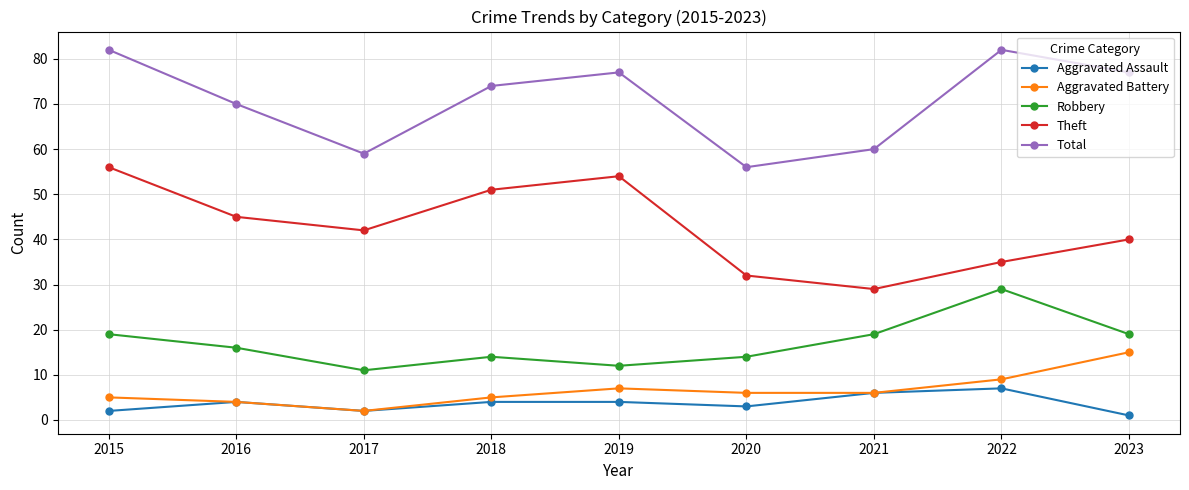

What is the maximum value shown in the chart?

82